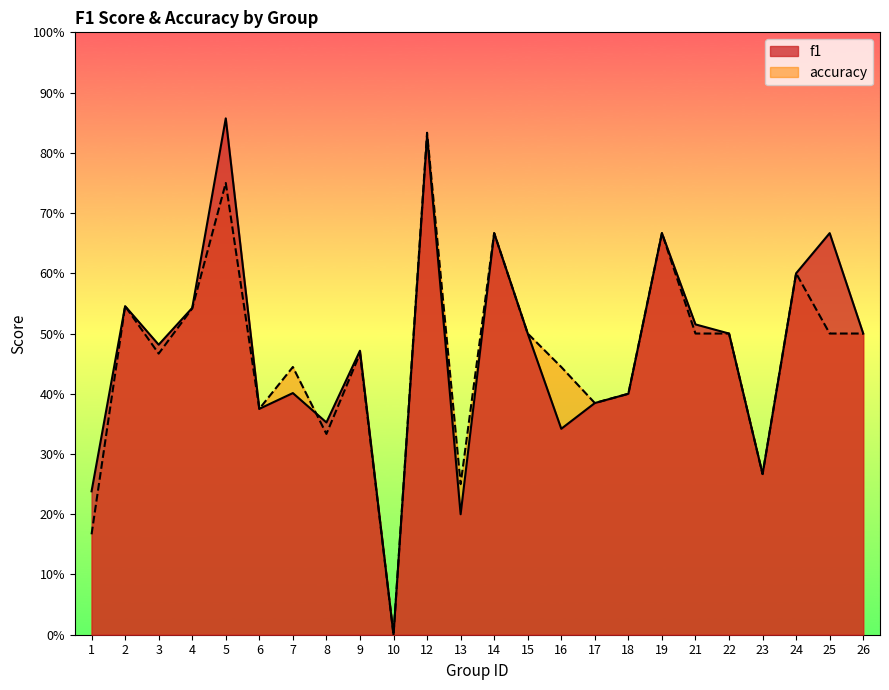

Is it true that f1 equals 1.0 at 14?

False